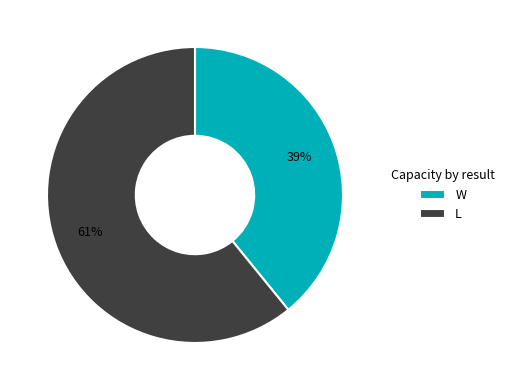

What percentage is the L slice, to the nearest percent?

61%